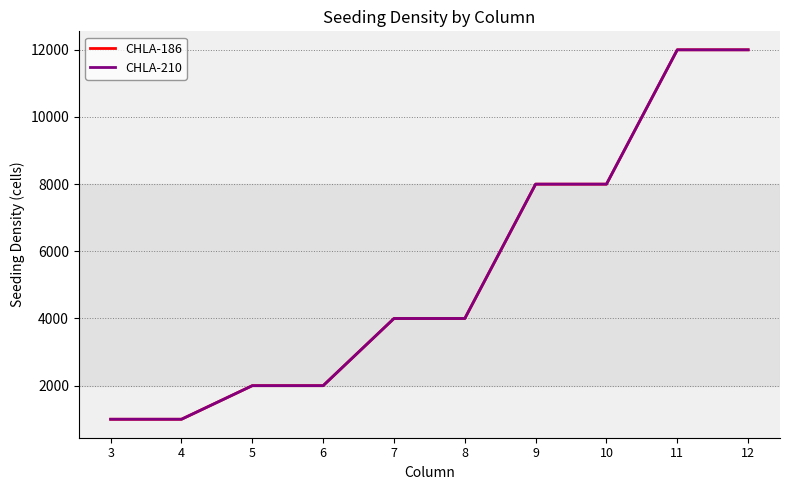

How many lines are shown in the chart?

2